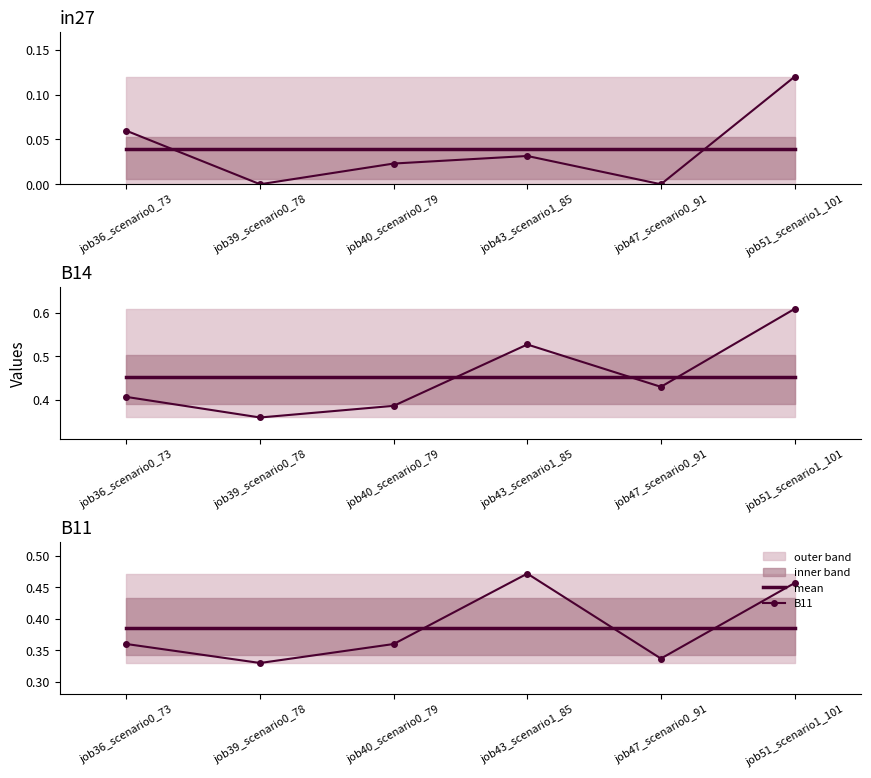

Is this an area chart (filled region under the line)?

No